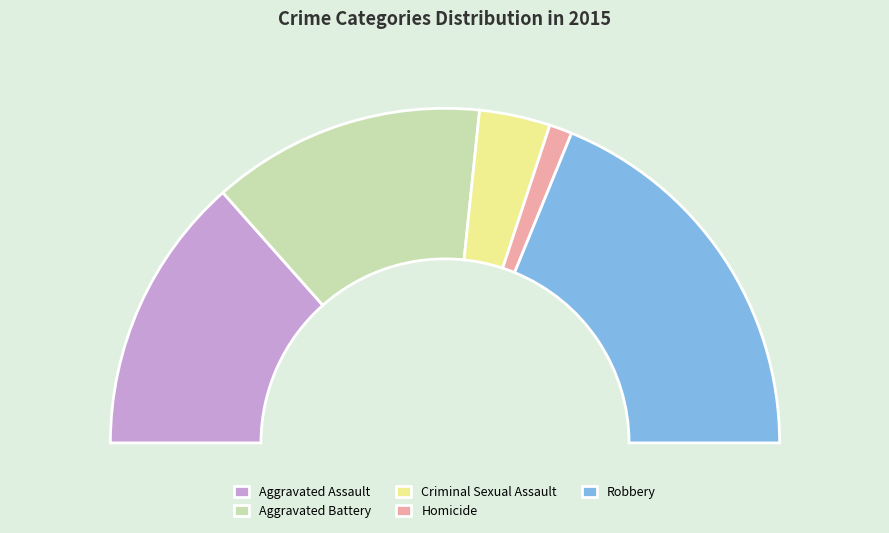

Which category has the smallest portion of the pie?

Homicide